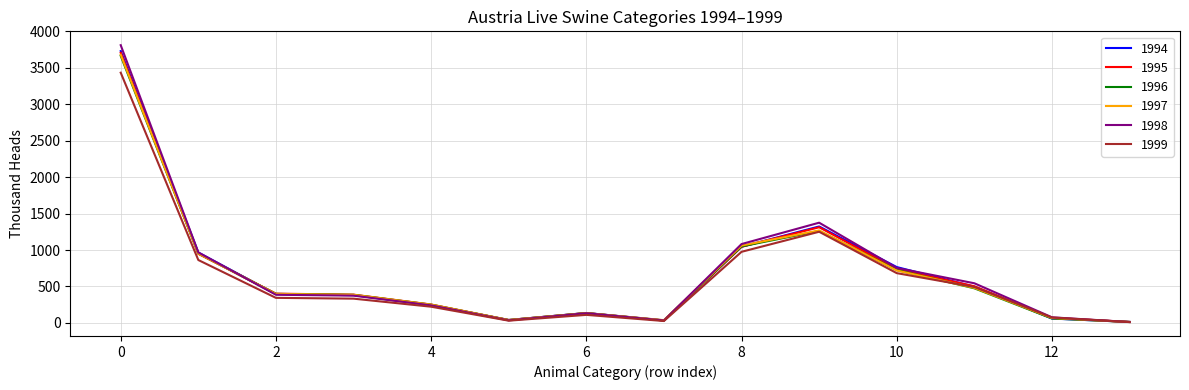

Reading right to left, transcribe all the data shown in this chart.

1994: 13=14.0	12=59.9	11=497.1	10=766.2	9=1323.2	8=1044.9	7=35.8	6=136.3	5=40.3	4=244.7	3=381.0	2=394.9	1=966.0	0=3729.0
1995: 13=13.5	12=68.9	11=502.9	10=740.5	9=1312.3	8=1044.7	7=32.9	6=135.5	5=39.7	4=252.4	3=387.9	2=401.5	1=947.7	0=3706.2
1996: 13=13.2	12=61.1	11=474.9	10=726.4	9=1262.4	8=1049.6	7=33.6	6=135.2	5=39.3	4=250.3	3=385.4	2=398.6	1=953.1	0=3663.8
1997: 13=12.5	12=68.2	11=481.3	10=719.4	9=1268.9	8=1061.5	7=38.0	6=134.4	5=39.4	4=250.8	3=385.3	2=397.7	1=951.8	0=3679.9
1998: 13=12.1	12=77.0	11=543.9	10=754.2	9=1375.0	8=1081.9	7=33.6	6=133.3	5=34.7	4=240.9	3=374.2	2=386.3	1=967.1	0=3810.3
1999: 13=10.9	12=74.8	11=493.0	10=683.0	9=1250.8	8=975.5	7=26.1	6=110.4	5=30.9	4=222.5	3=332.9	2=343.8	1=862.9	0=3433.0